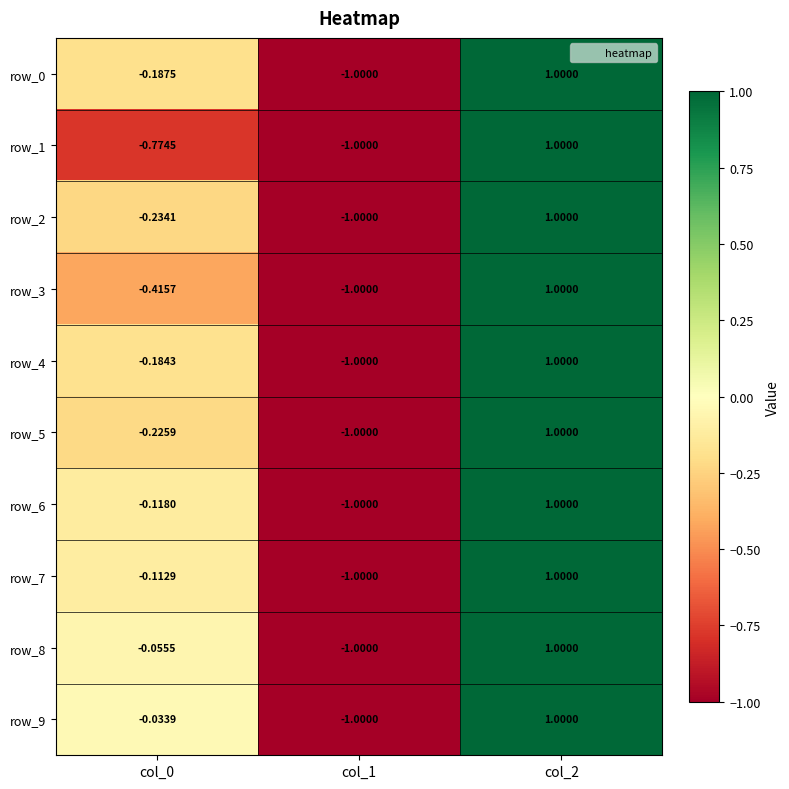

What is the difference between the maximum and second lowest values in the row_3 series?

1.4